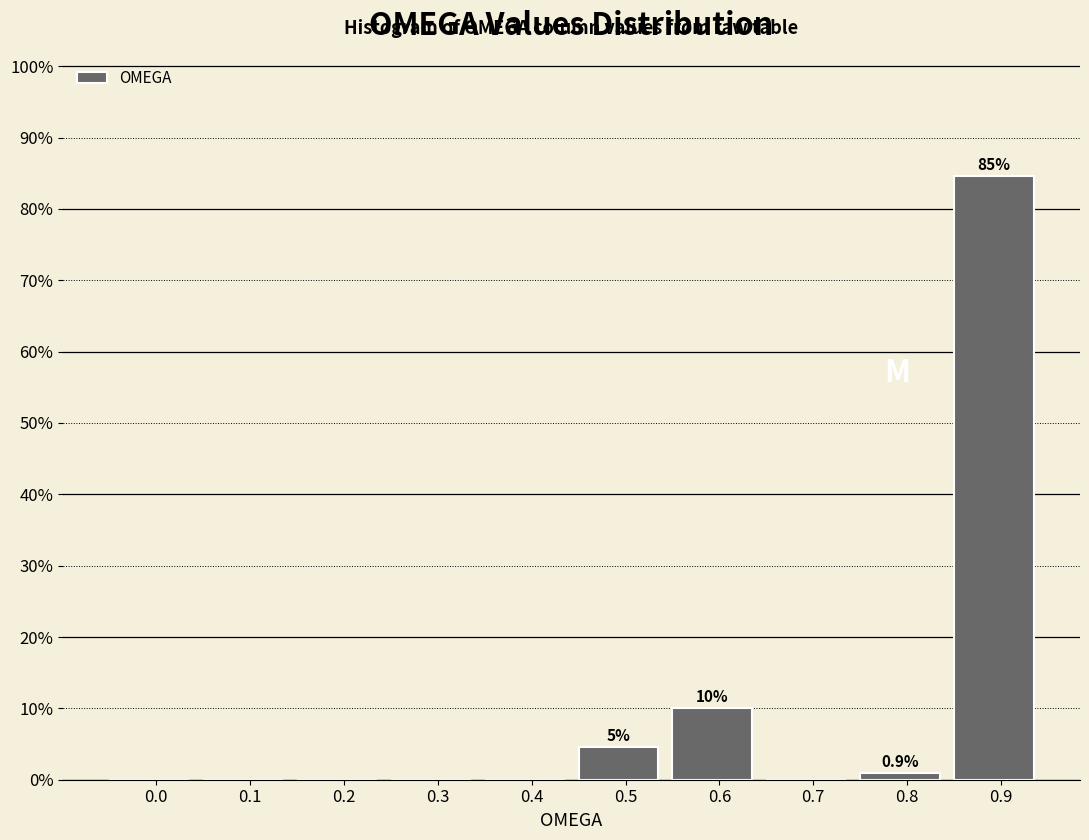

Reading left to right, what are all the values shown in this chart?

0.0=0.0	0.1=0.0	0.2=0.0	0.3=0.0	0.4=0.0	0.5=4.5	0.6=10.0	0.7=0.0	0.8=0.9	0.9=84.5